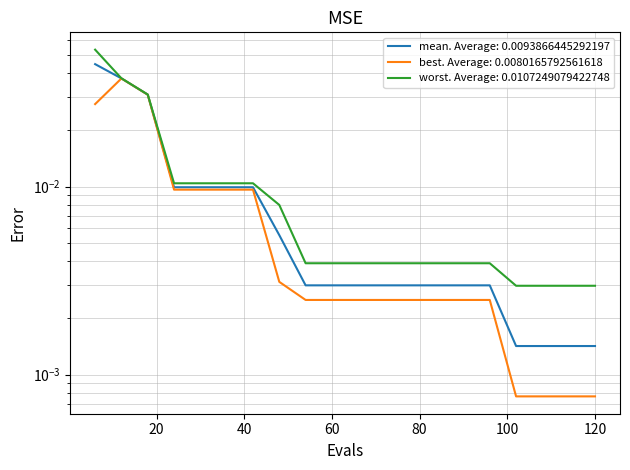

Which series has the largest range (max minus min)?

worst